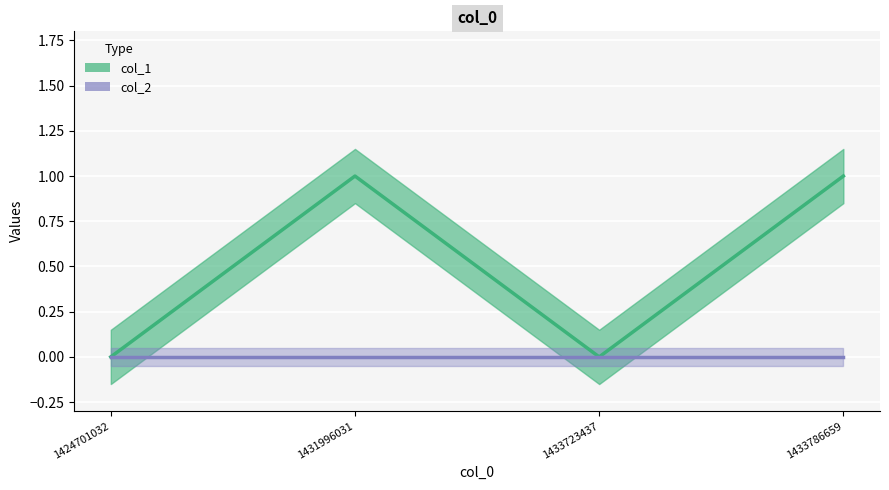

What is the value of the 2nd point from the left?

1